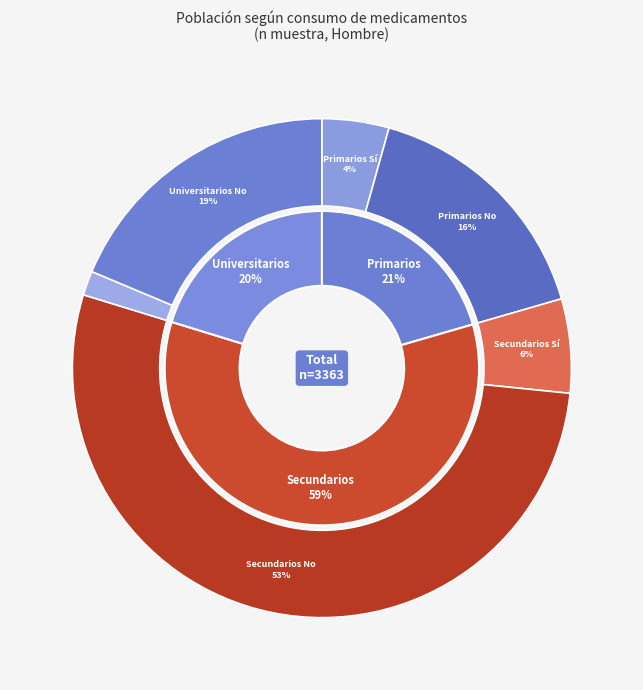

To the nearest percent, what percentage of the pie is Secundarios_Si?

6%